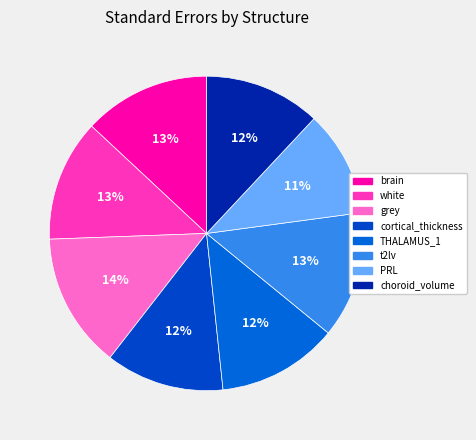

How many segments does this pie chart have?

8